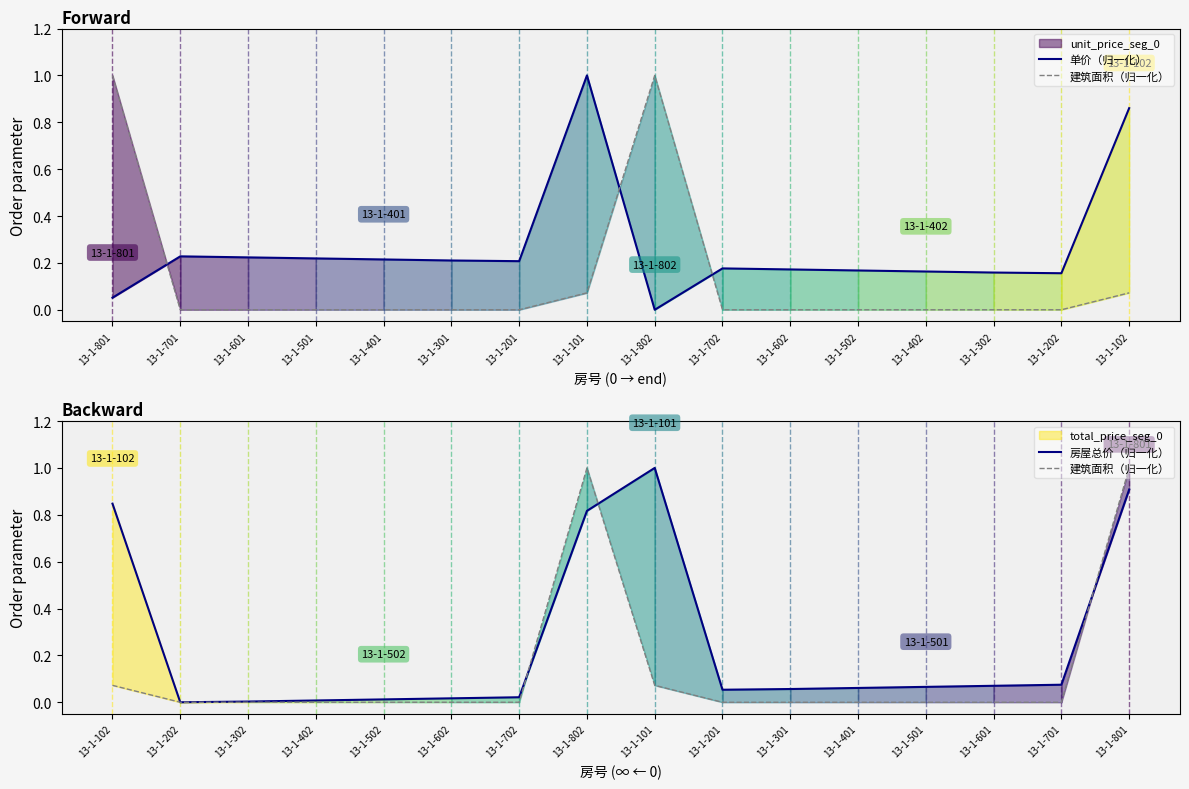

How many positive values does the 建筑面积（归一化） series have?

4